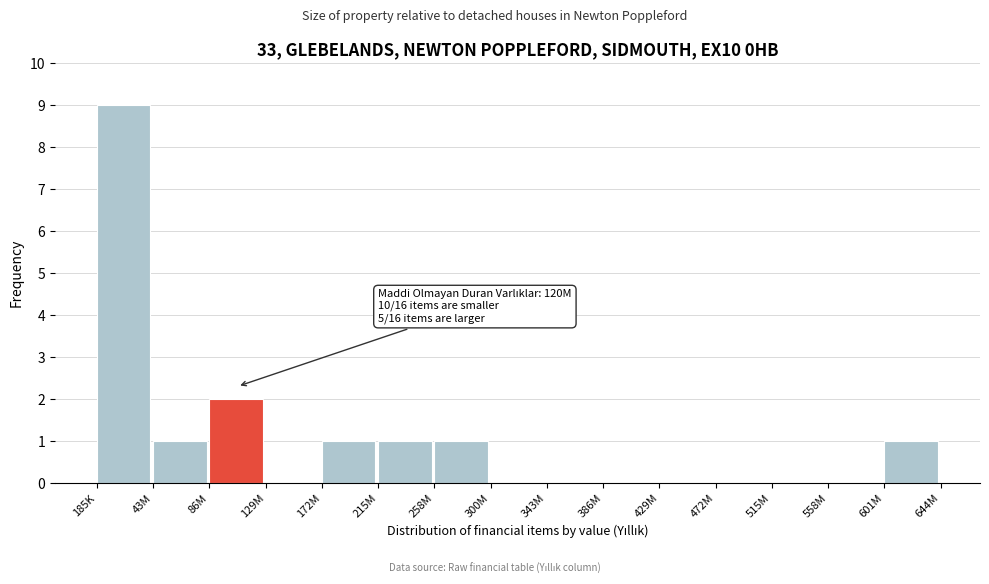

Reading left to right, what are all the values shown in this chart?

185K=9	43M=1	86M=2	129M=0	172M=1	215M=1	258M=1	300M=0	343M=0	386M=0	429M=0	472M=0	515M=0	558M=0	601M=1